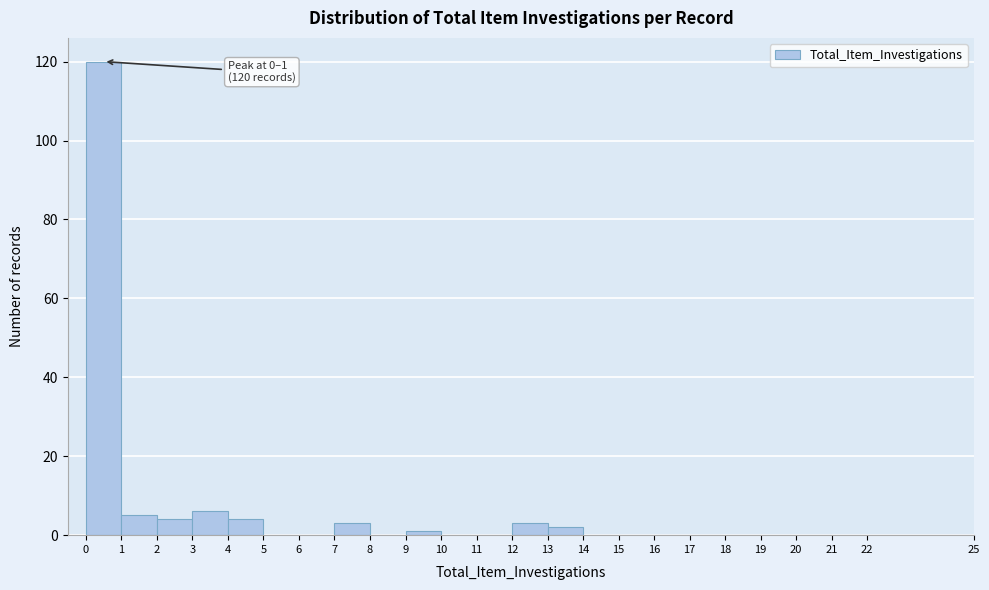

Which range on the x-axis has the tallest bar?

0 to 1